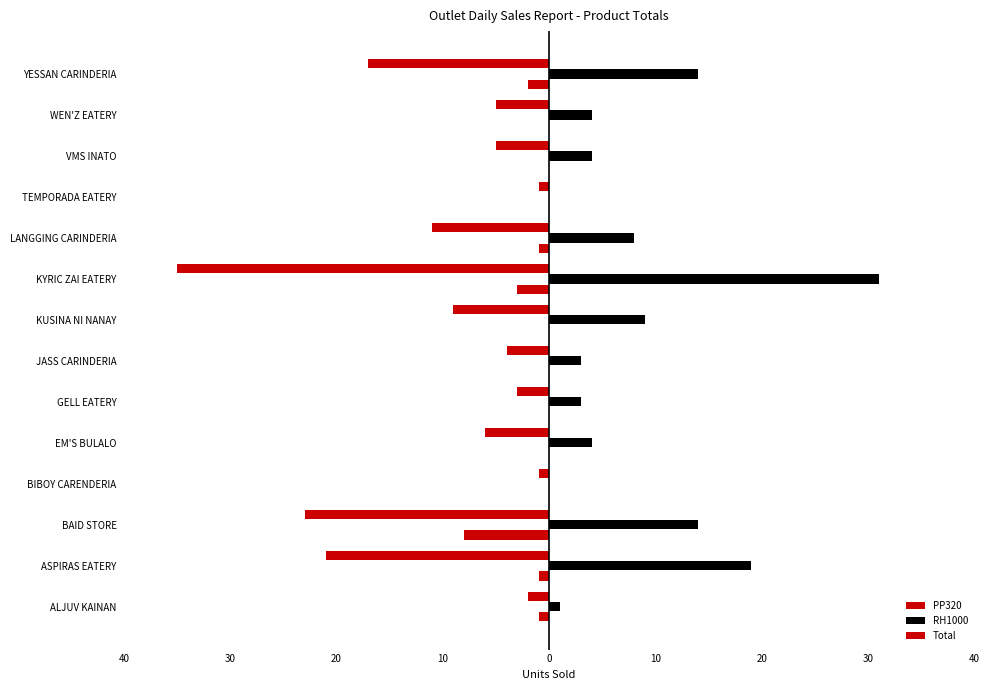

What is the maximum value shown in the chart?

31